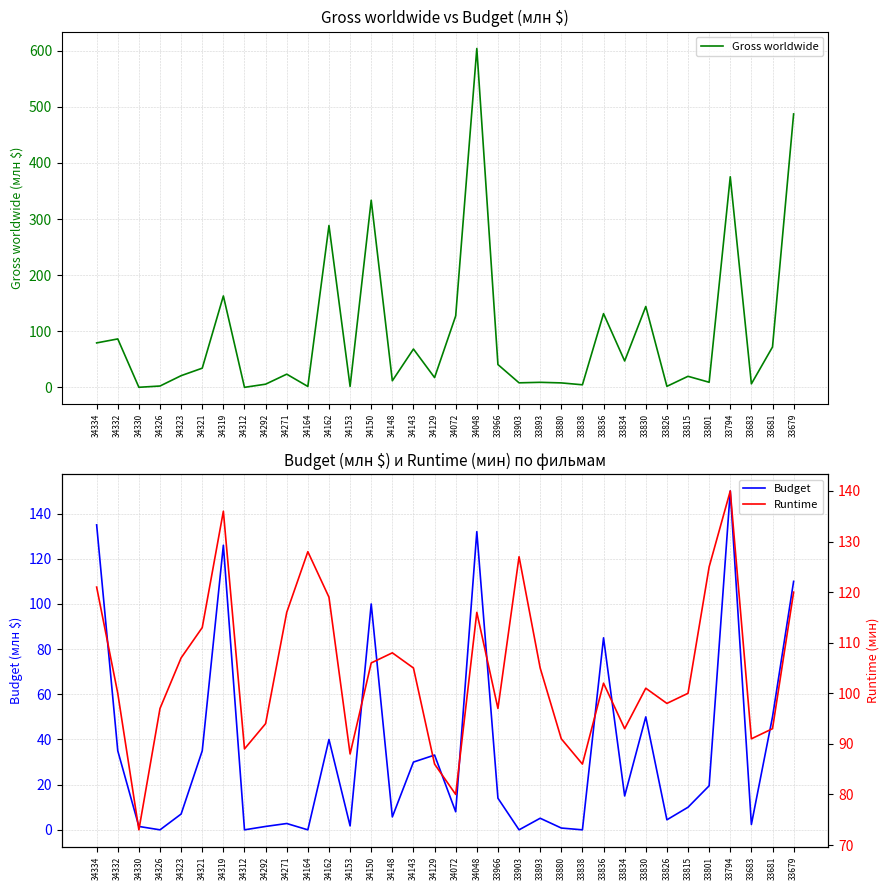

What are all the series names shown in the legend?

Gross worldwide, Budget, Runtime